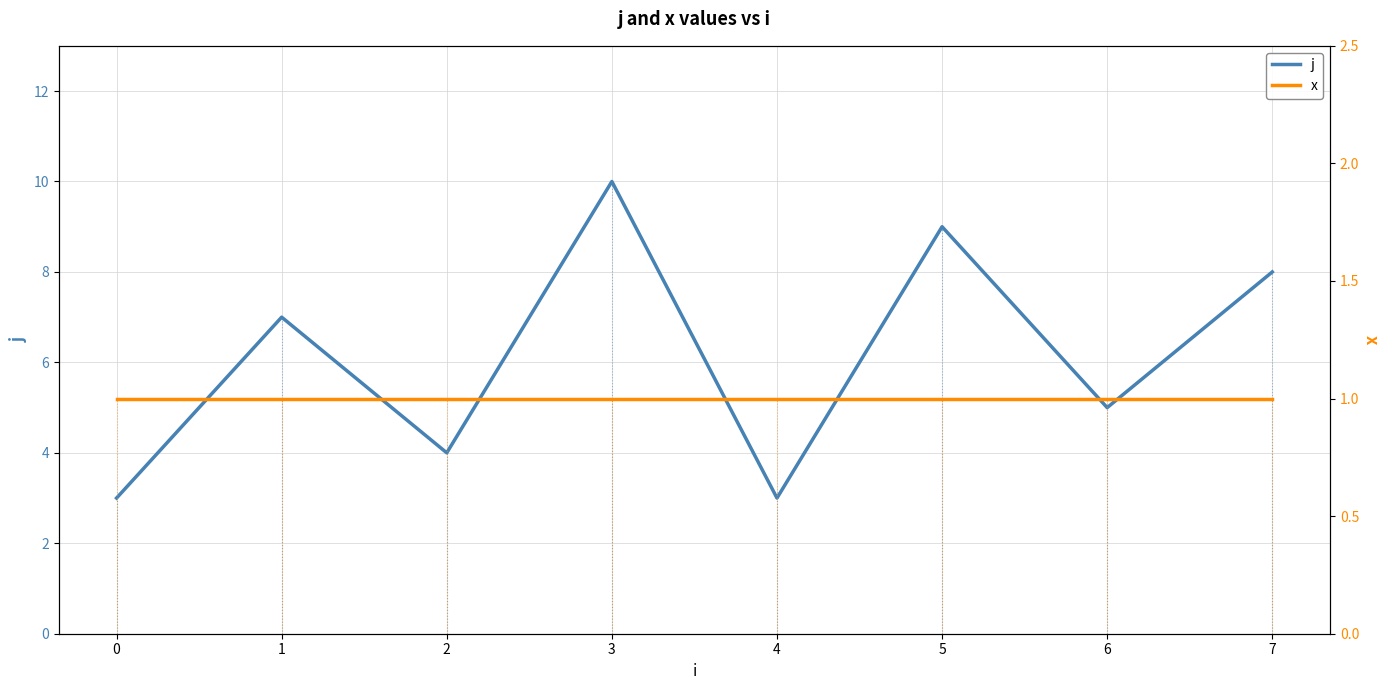

Reading left to right, list all the values displayed in this chart.

j: 3	7	4	10	3	9	5	8
x: 1	1	1	1	1	1	1	1